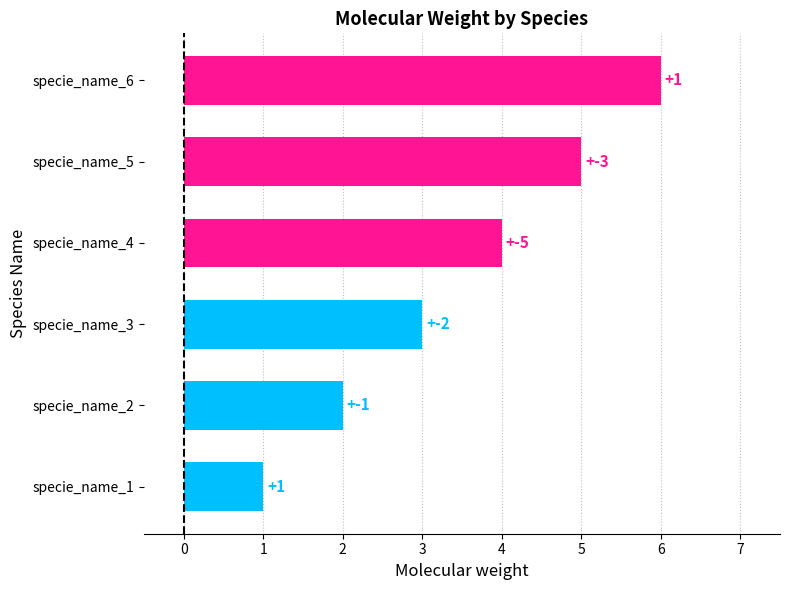

Which has a higher value, specie_name_4 or specie_name_5?

specie_name_5